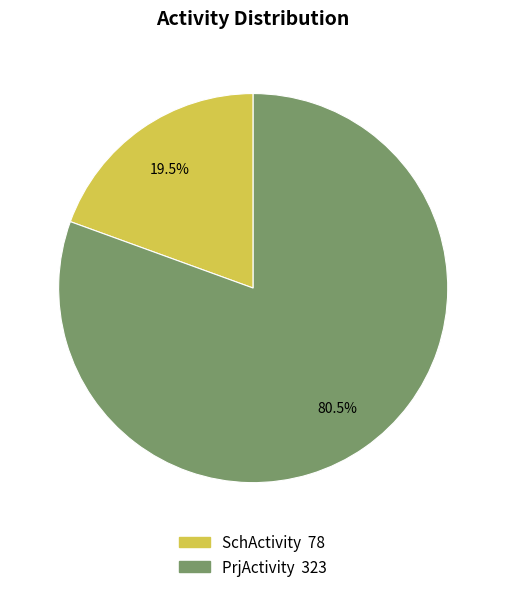

Is there any slice that represents more than half of the pie?

Yes